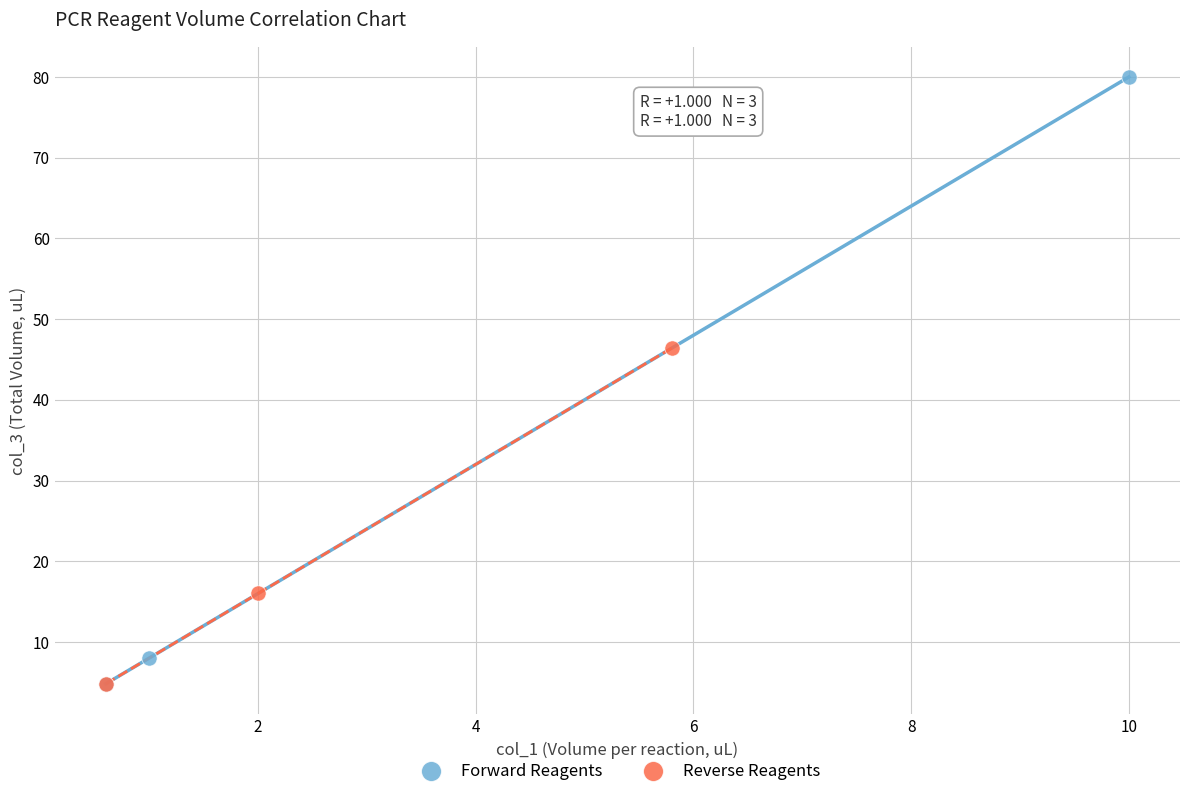

Which series has the widest spread of Y values?

Forward Reagents